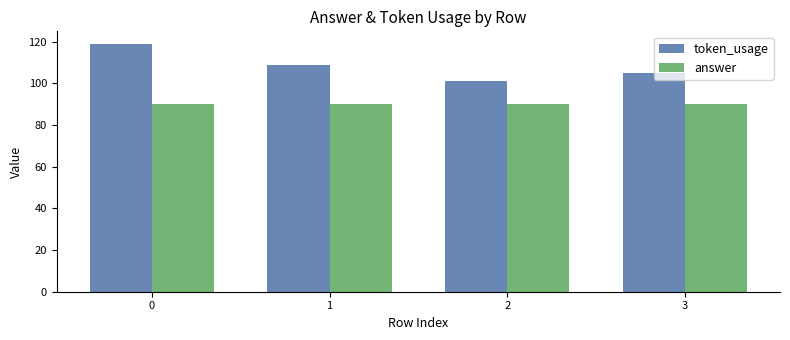

Reading right to left, what are all the values shown in this chart?

token_usage: 3=105	2=101	1=109	0=119
answer: 3=90	2=90	1=90	0=90